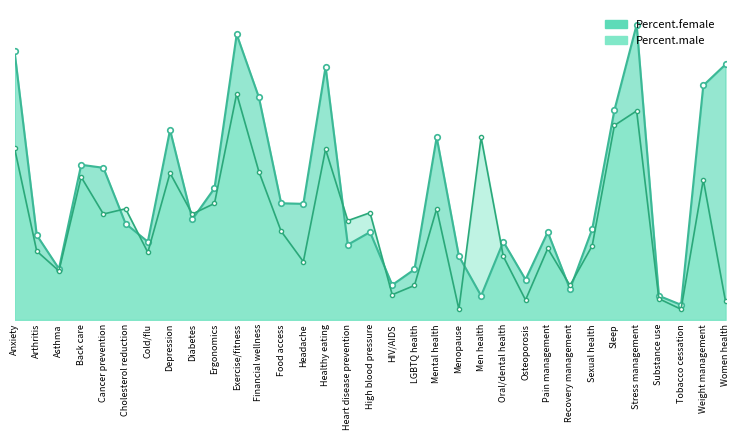

True or false: Percent.female has a value of 0.9 at Exercise/fitness.

False